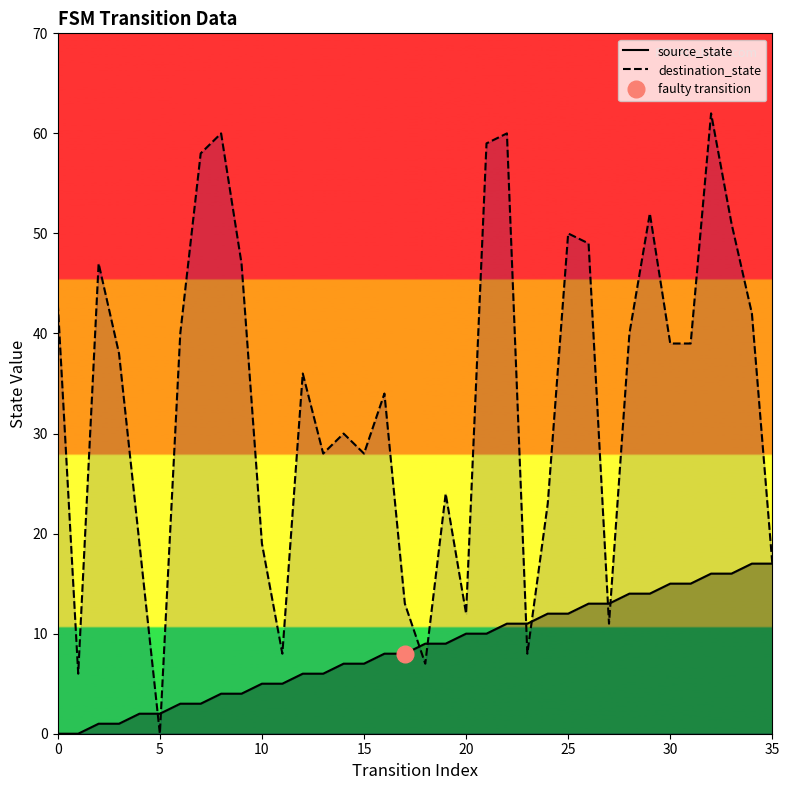

Which series has the widest spread of values?

destination_state